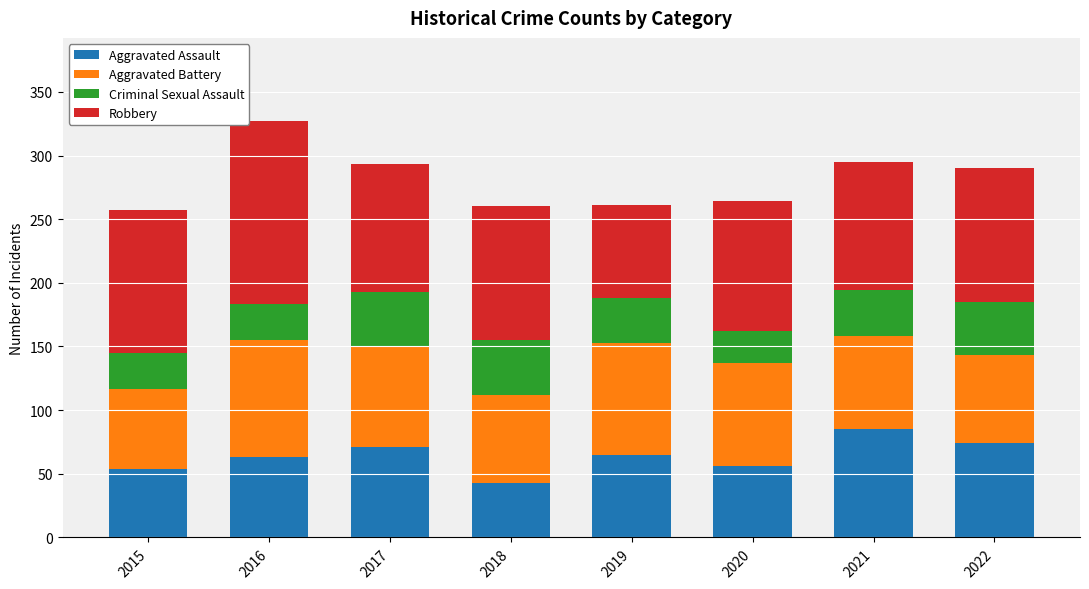

Does the chart contain any negative values?

No